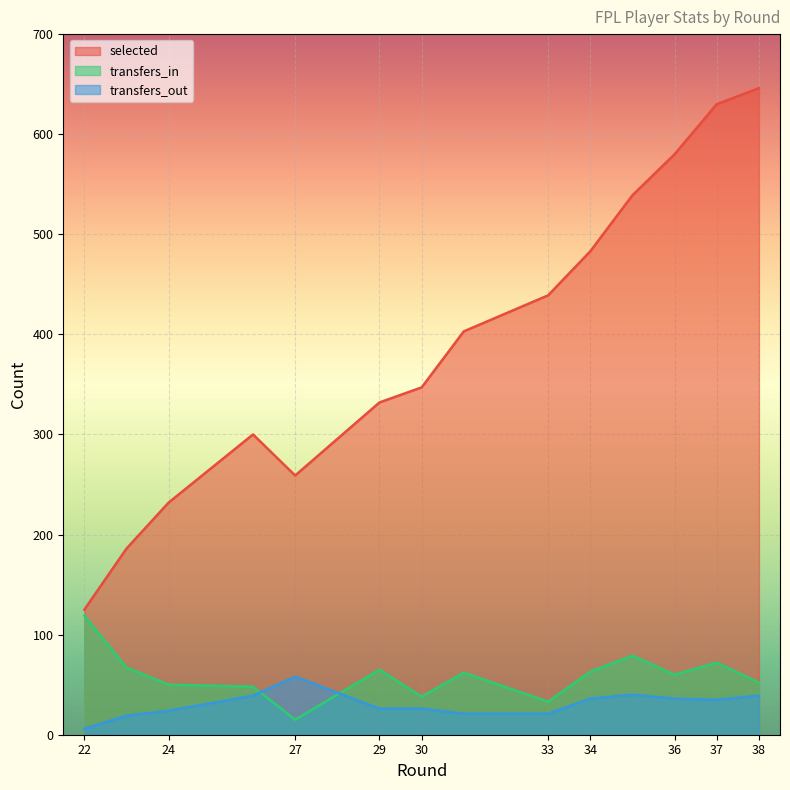

Rank the series at 24 from highest to lowest value.

selected, transfers_in, transfers_out